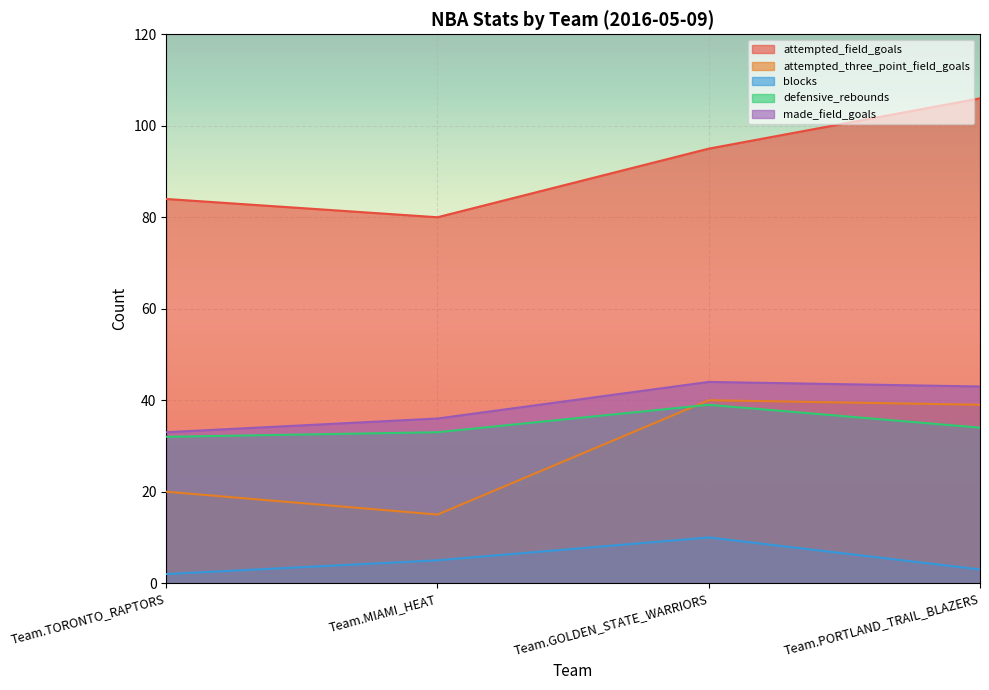

True or false: attempted_three_point_field_goals and blocks intersect in this chart.

False